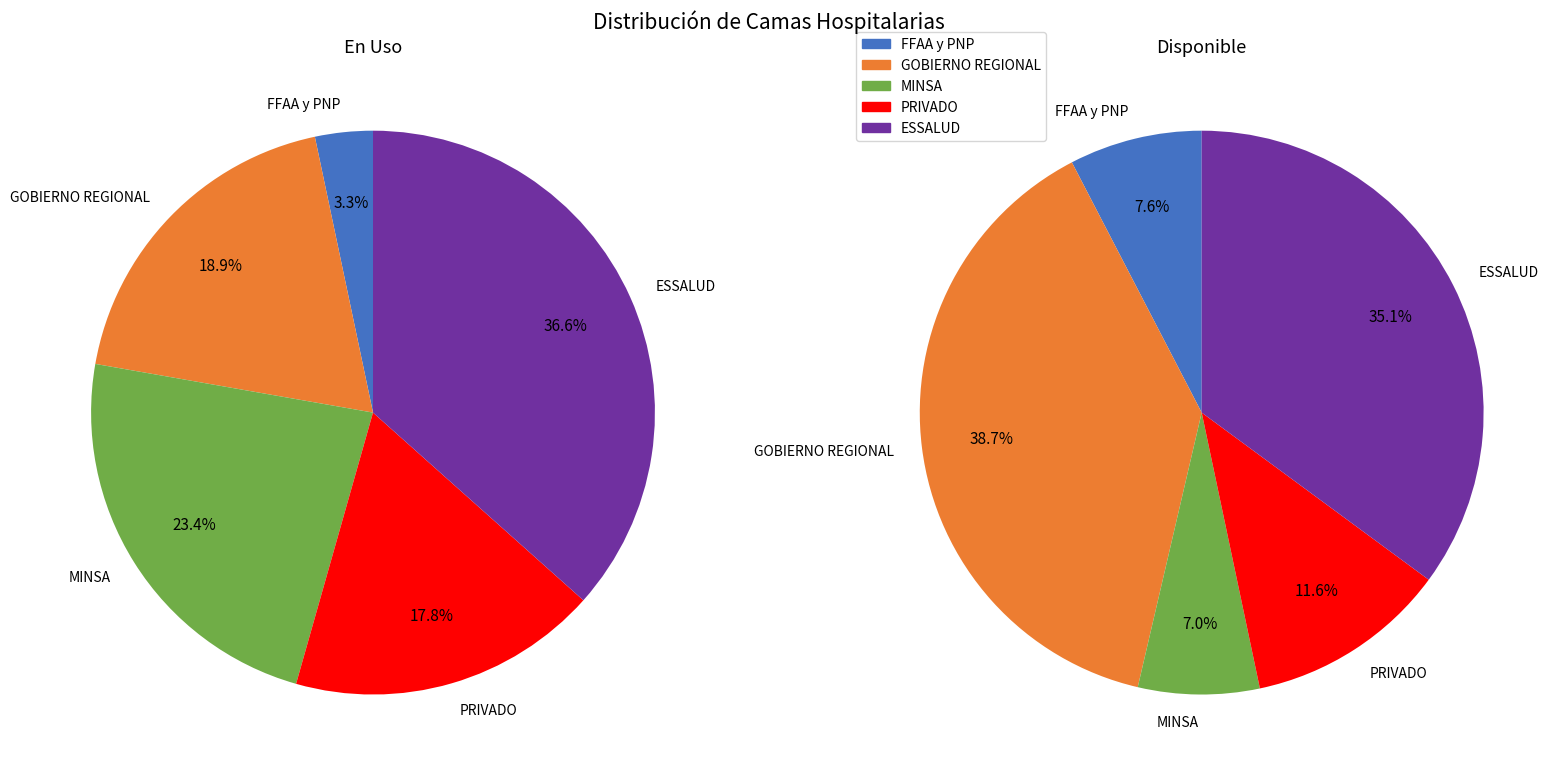

Do MINSA and PRIVADO together represent more than half of the pie?

No